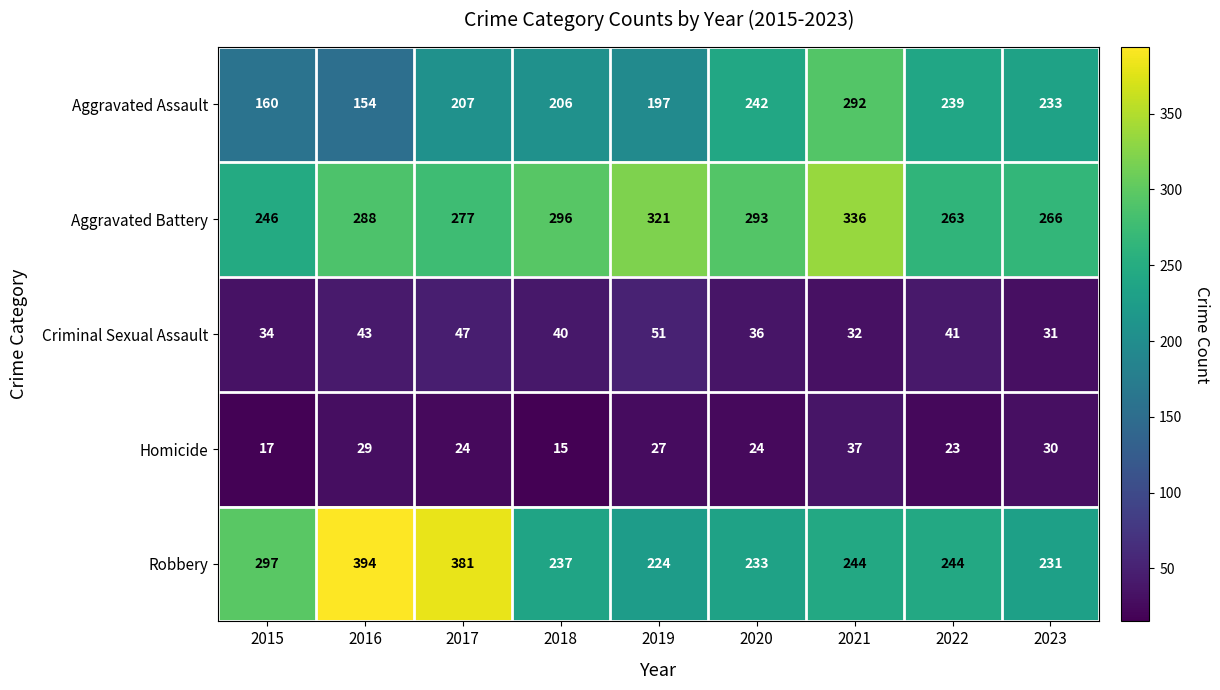

At which category does the chart reach its minimum across all series?

2018